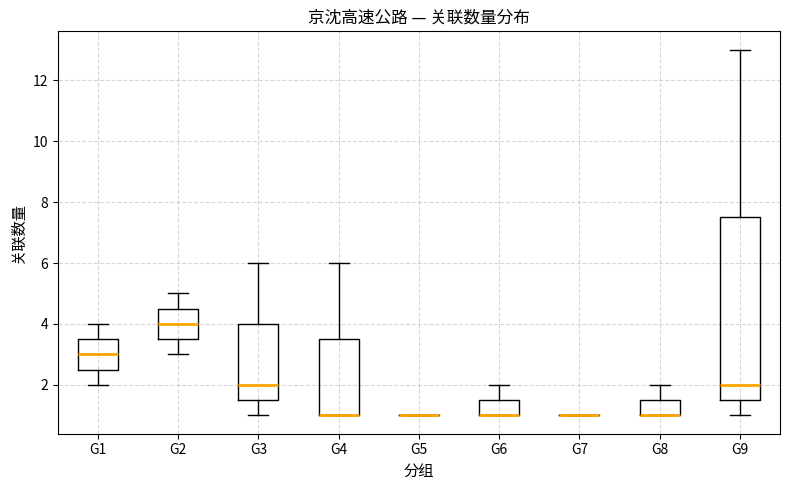

Where is the upper edge of the box for G4 on the y-axis? The values are not printed on the chart, so give them approximately, as read against the axis.

3.6